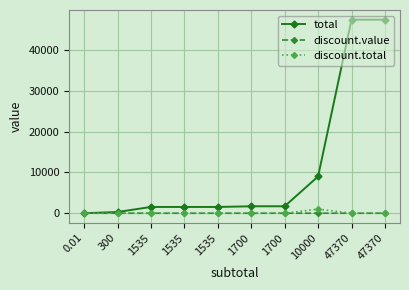

What is the difference between the maximum and minimum values in the total series?

47370.0